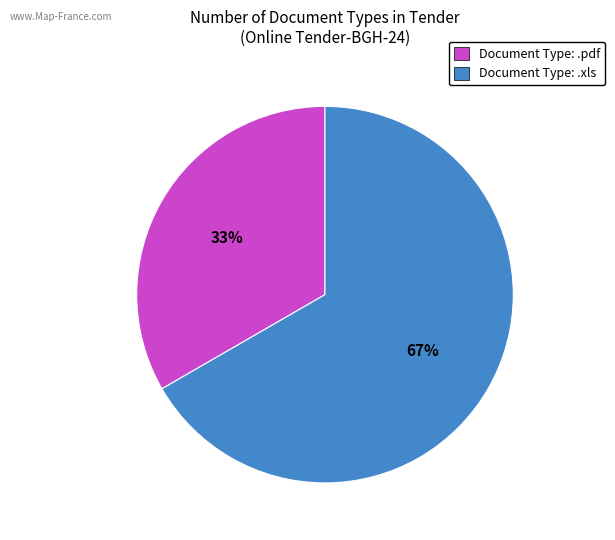

Is there any slice that represents more than half of the pie?

Yes